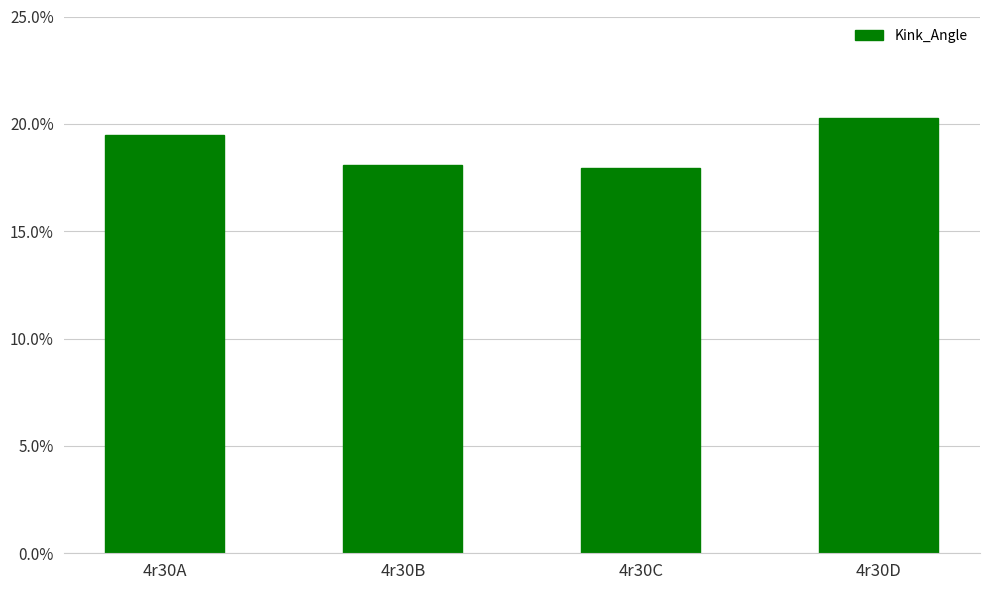

What is the smallest value displayed?

18.0